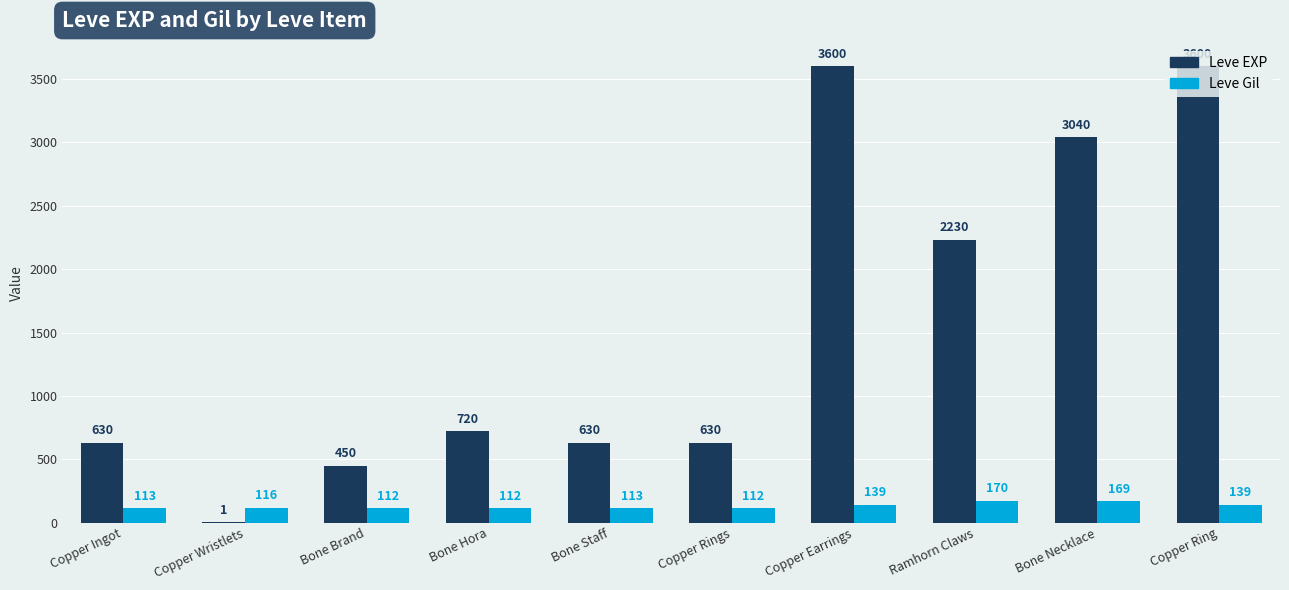

Are the bars grouped side by side (vs. stacked)?

Yes